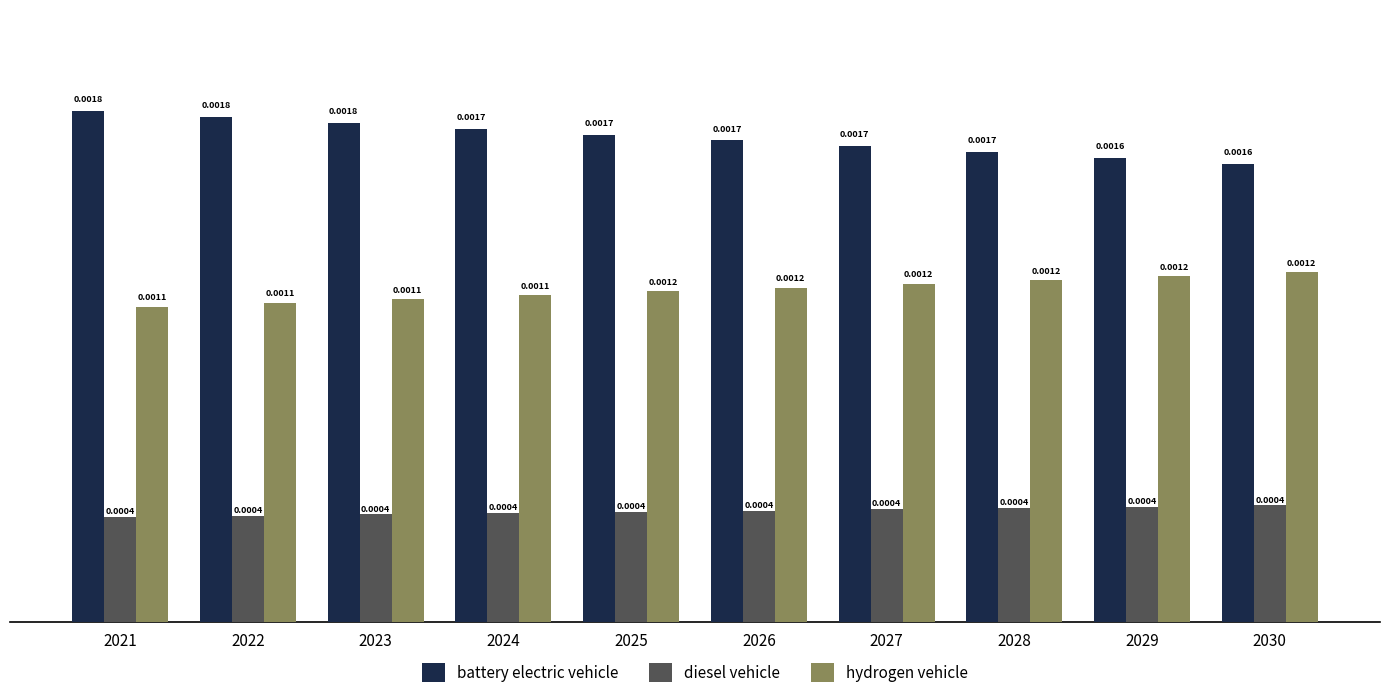

Are the bars grouped side by side (vs. stacked)?

Yes